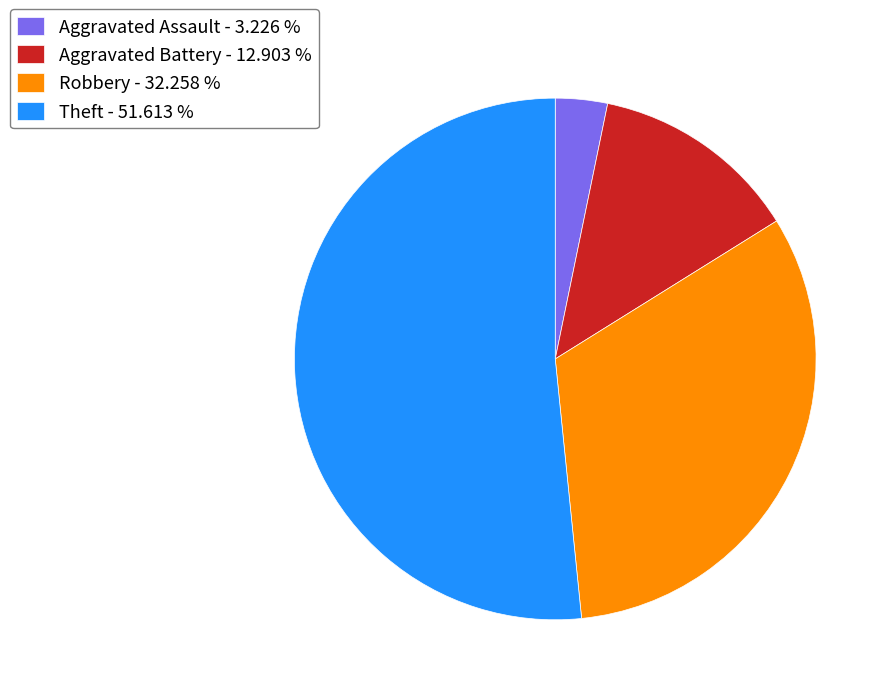

What is the ratio of the value at Theft to the value at Aggravated Battery?

4.0